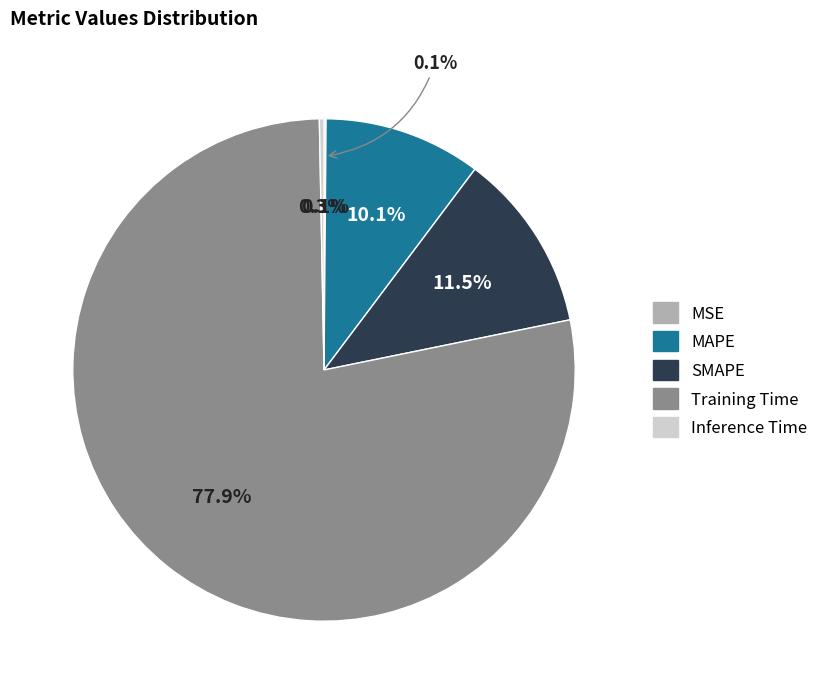

To the nearest percent, what is the combined percentage of MSE and MAPE?

10%